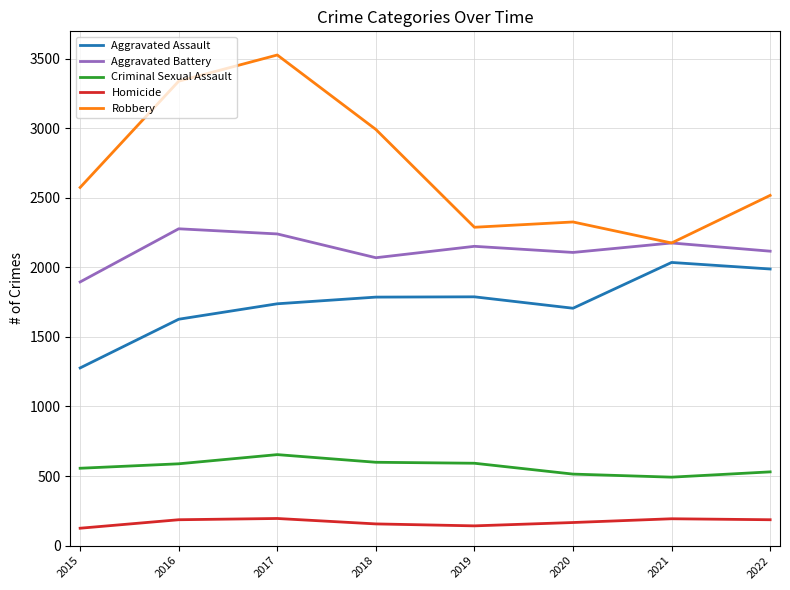

Which series has the largest range (max minus min)?

Robbery